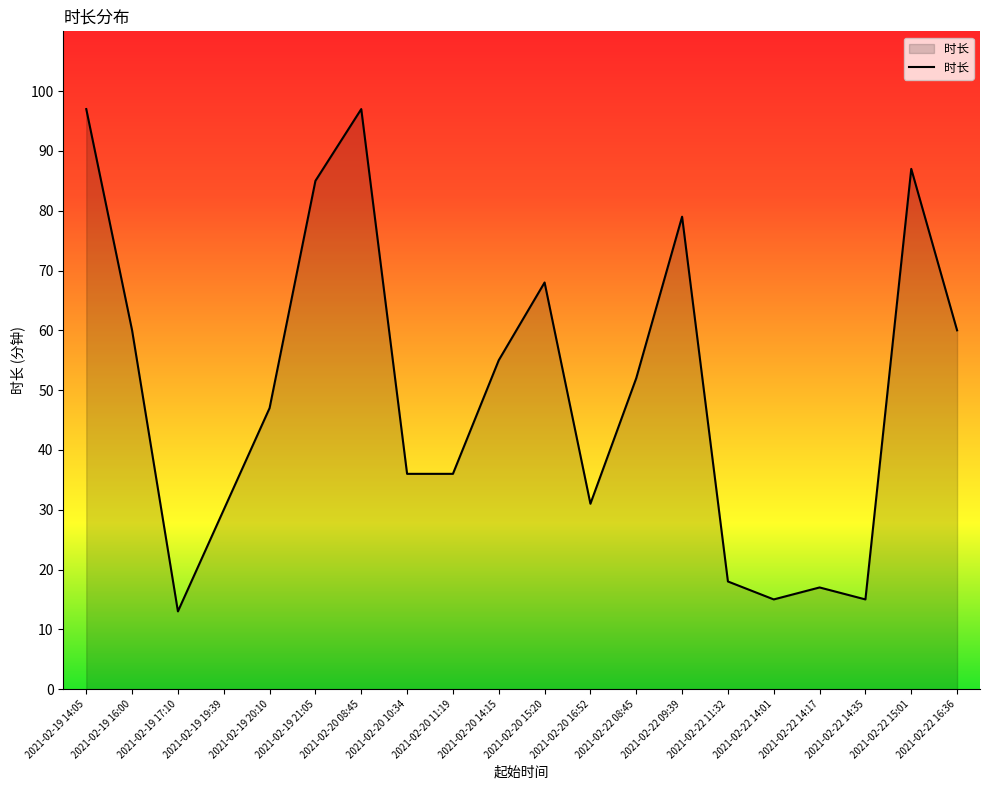

Read the value at 2021-02-22 11:32, to the nearest 10.

20